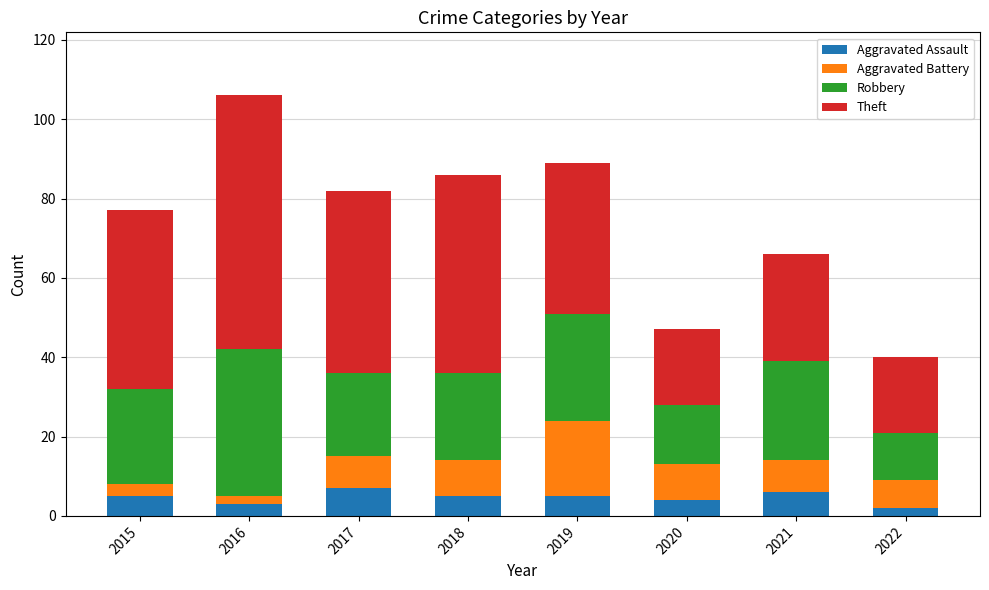

What is the difference between the maximum and second lowest values in the Aggravated Assault series?

4